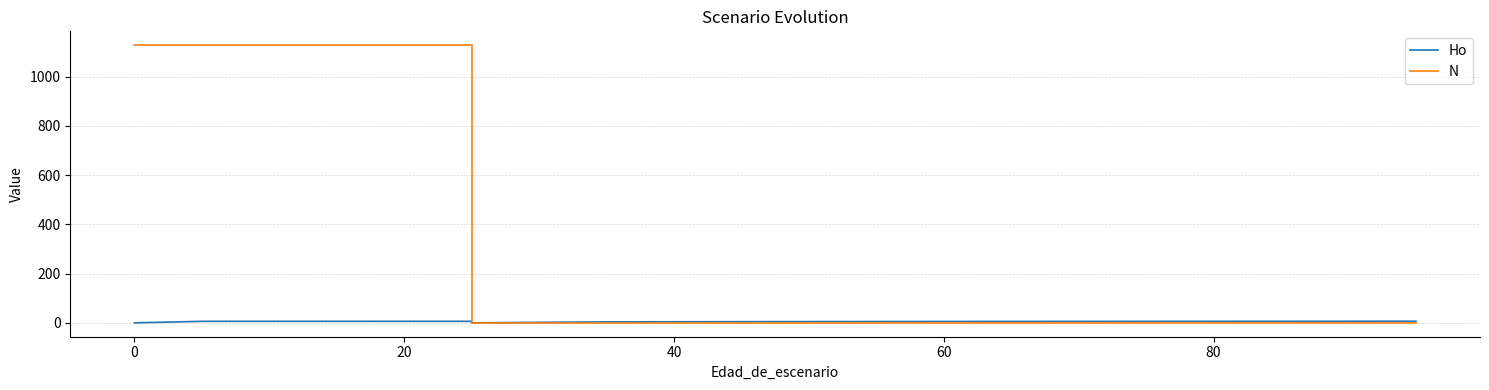

How many values in the N series exceed 0?

4